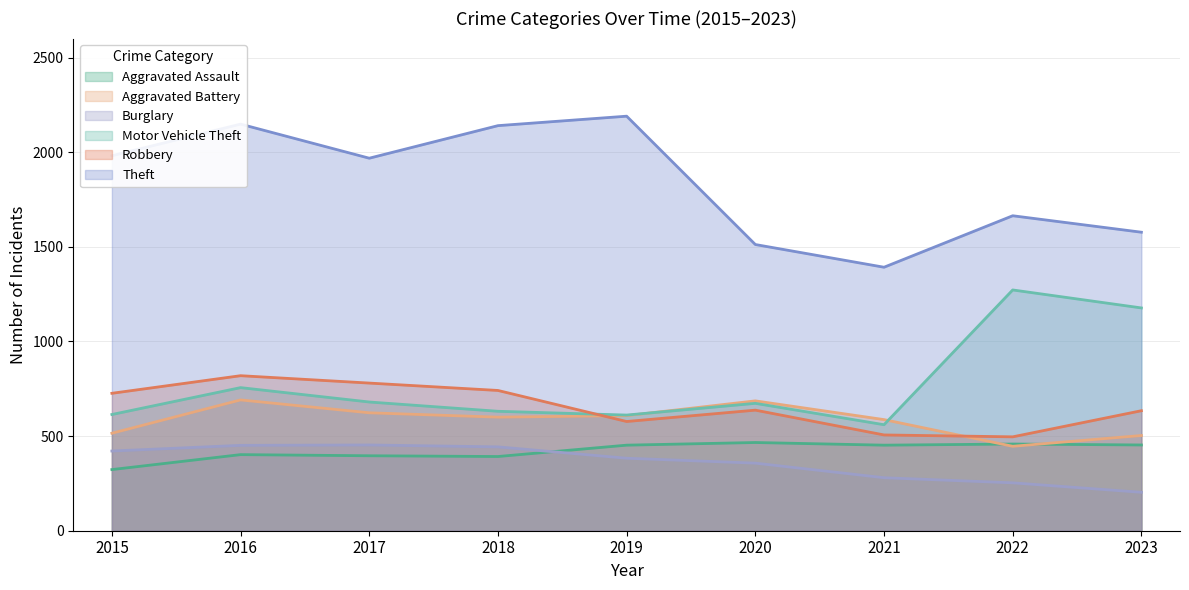

At how many categories does at least one series exceed 1223?

9